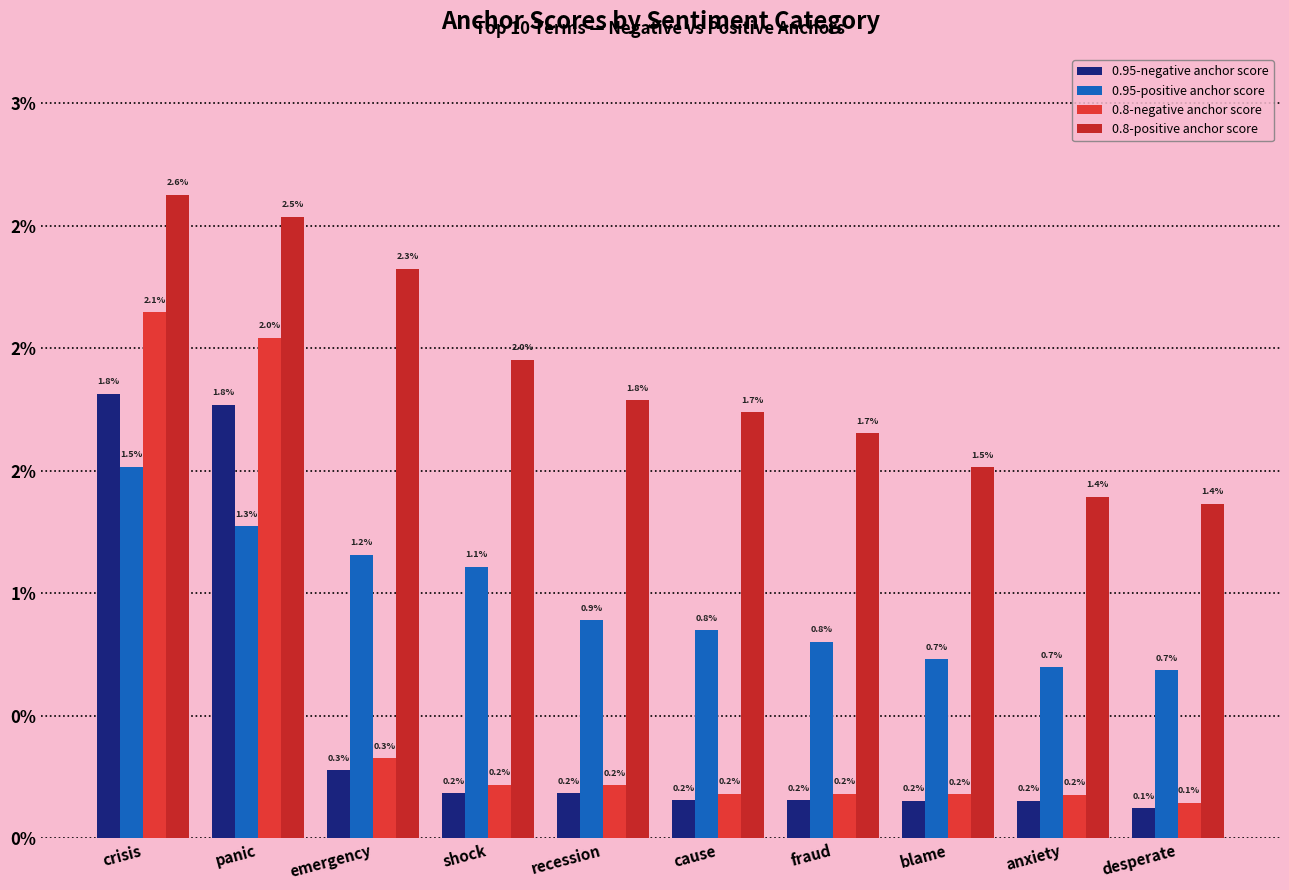

Does the chart contain any negative values?

No